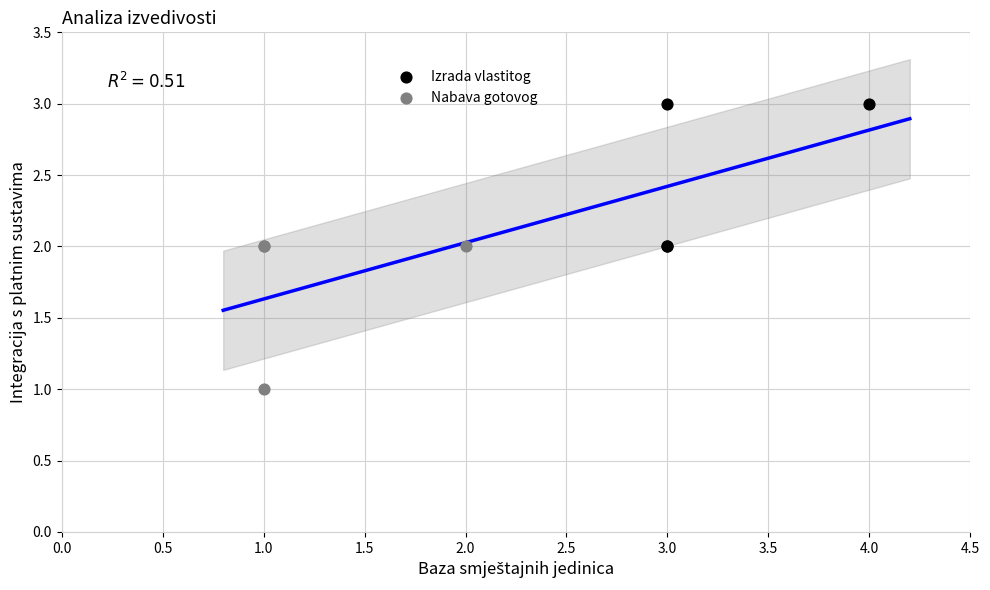

Which series contains the highest Y value?

Izrada vlastitog